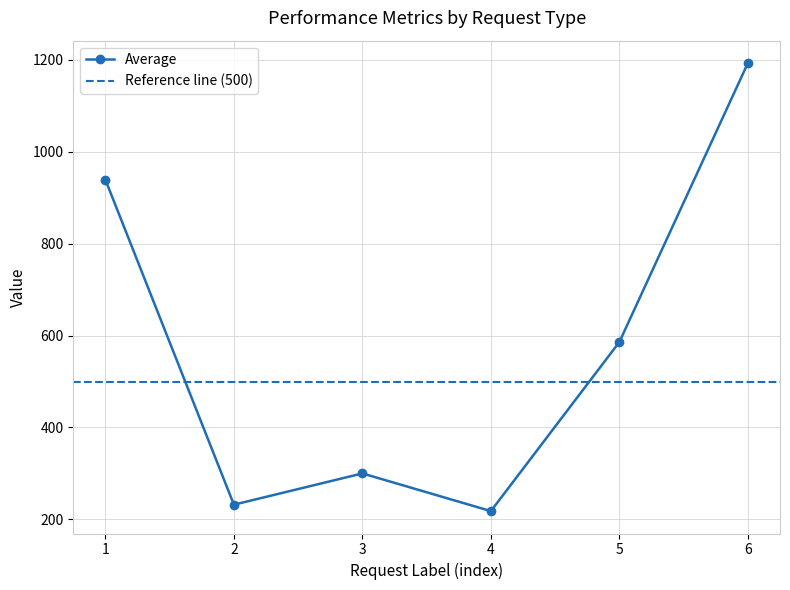

What is the minimum value for Average?

218